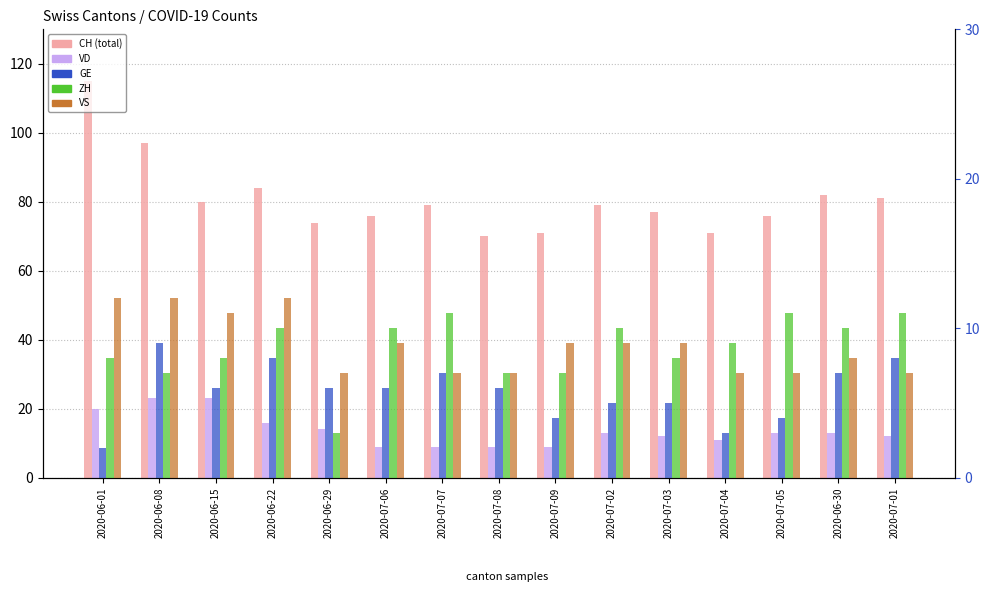

What are all the series names shown in the legend?

CH, VD, GE, ZH, VS